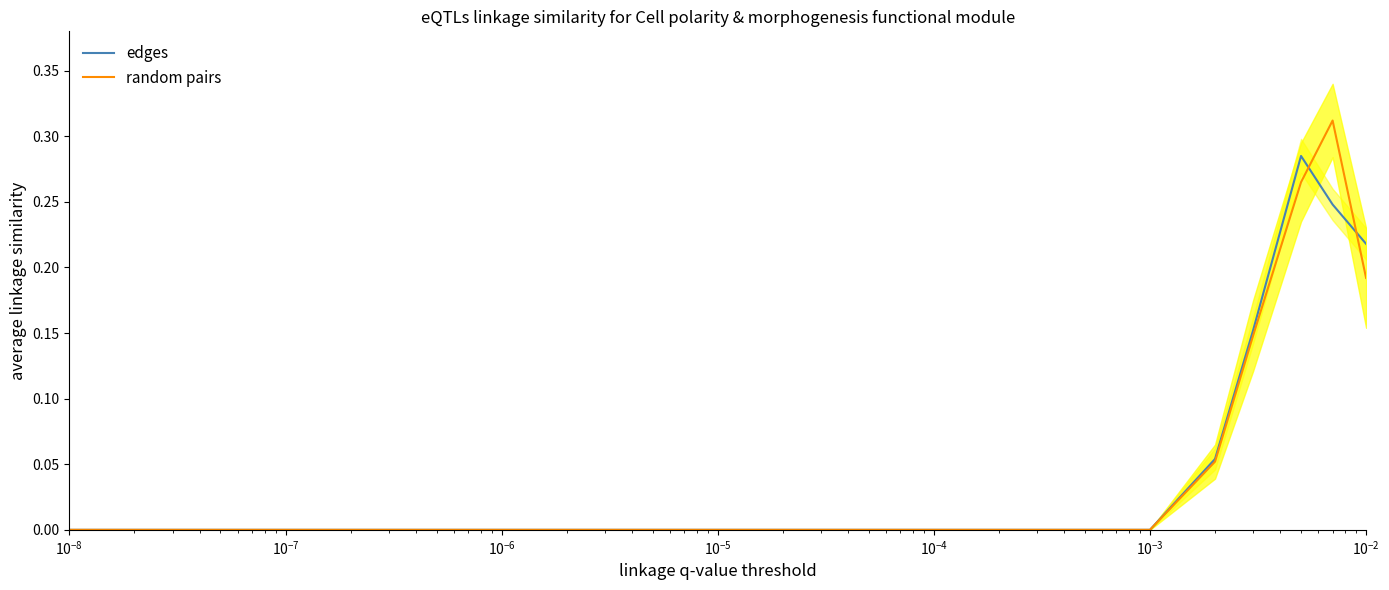

Between $\mathdefault{10^{-6}}$ and 15, which series saw the biggest shift?

edges